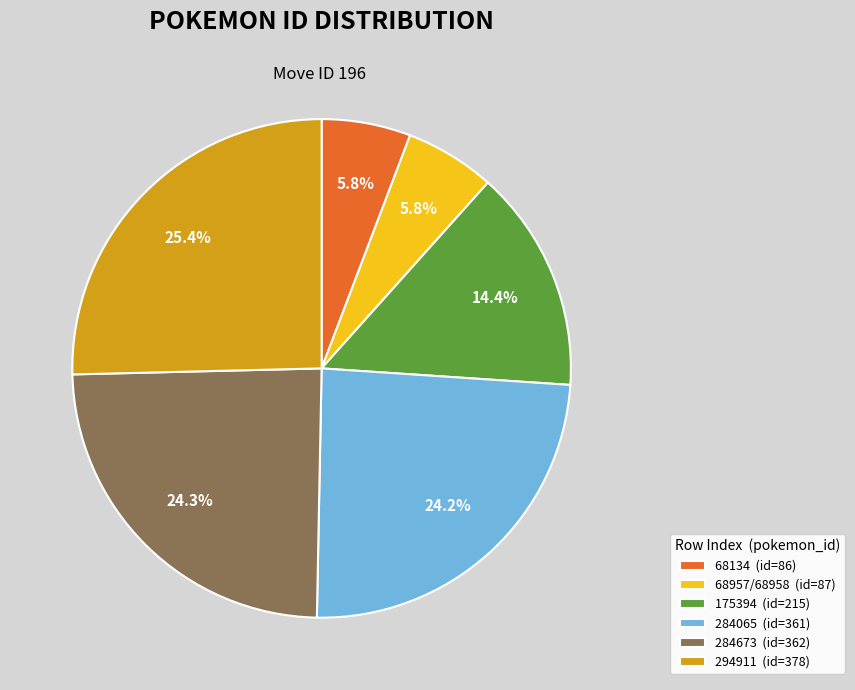

How much of the chart is everything except 294911?

74.6%